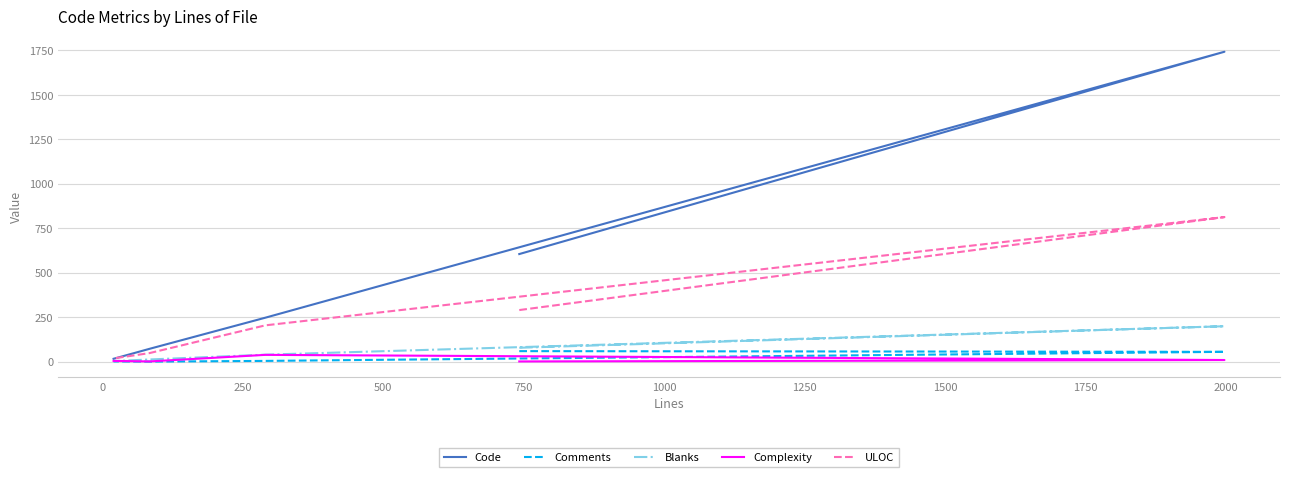

How many intersections are there between ULOC and Code?

1